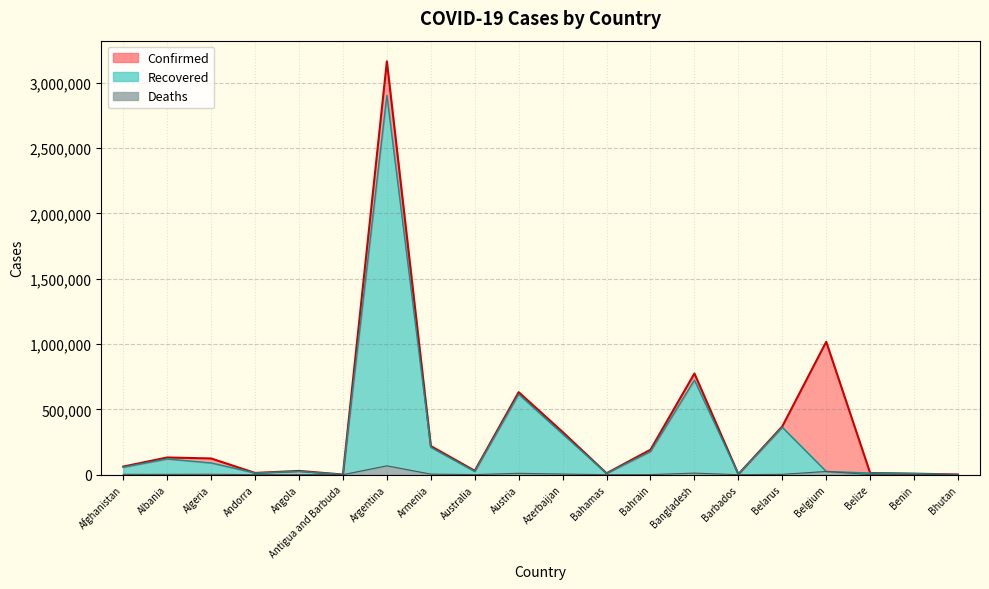

Rank the categories by Recovered value from highest to lowest.

Argentina, Bangladesh, Austria, Belarus, Azerbaijan, Armenia, Bahrain, Albania, Algeria, Afghanistan, Angola, Belgium, Australia, Andorra, Belize, Bahamas, Benin, Barbados, Antigua and Barbuda, Bhutan